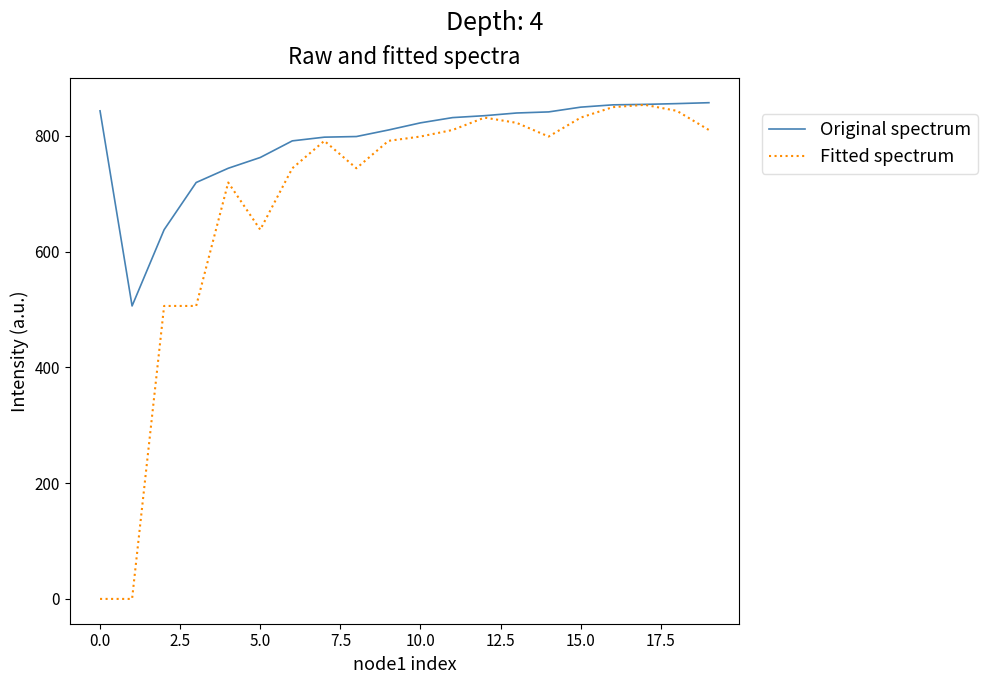

Rank the series by their average value, from lowest to highest.

Fitted spectrum, Original spectrum